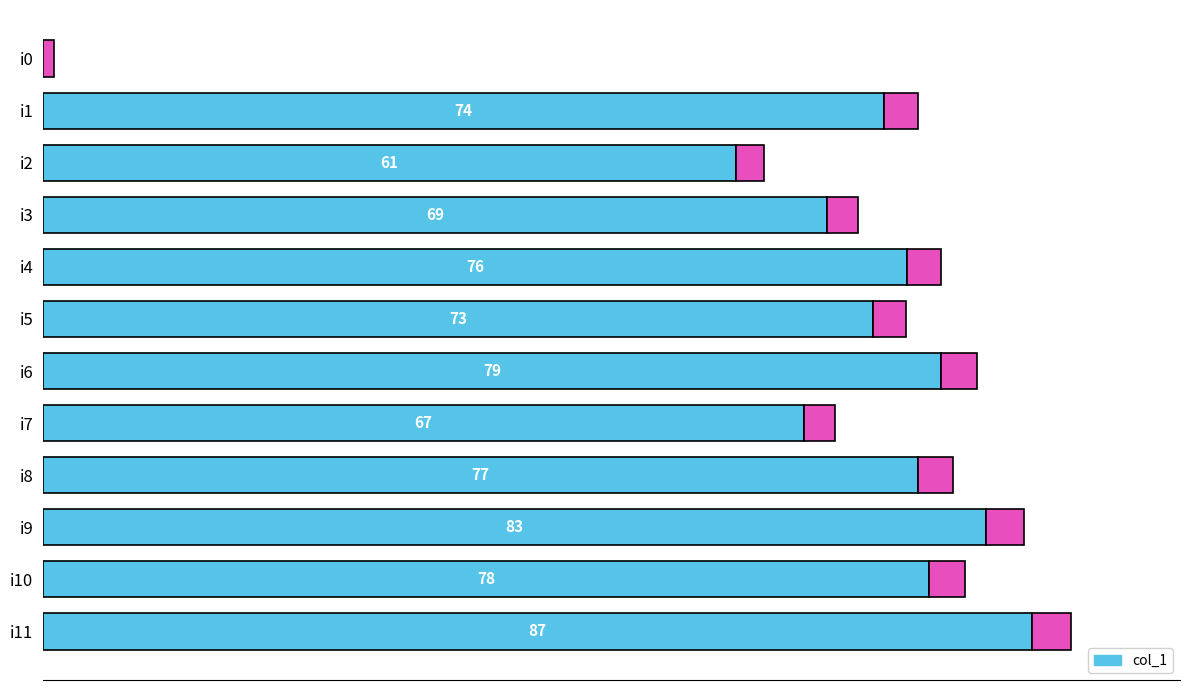

How many categories are shown in the chart?

12